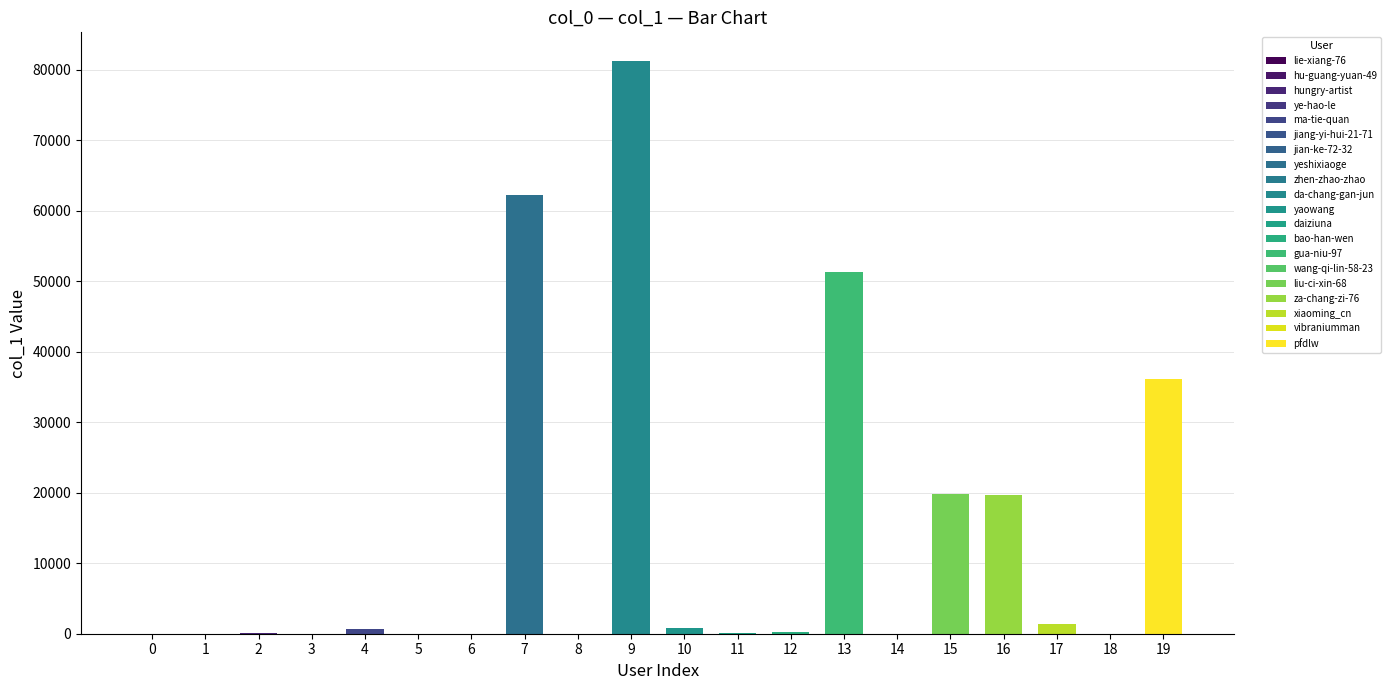

Are the bars horizontal?

No